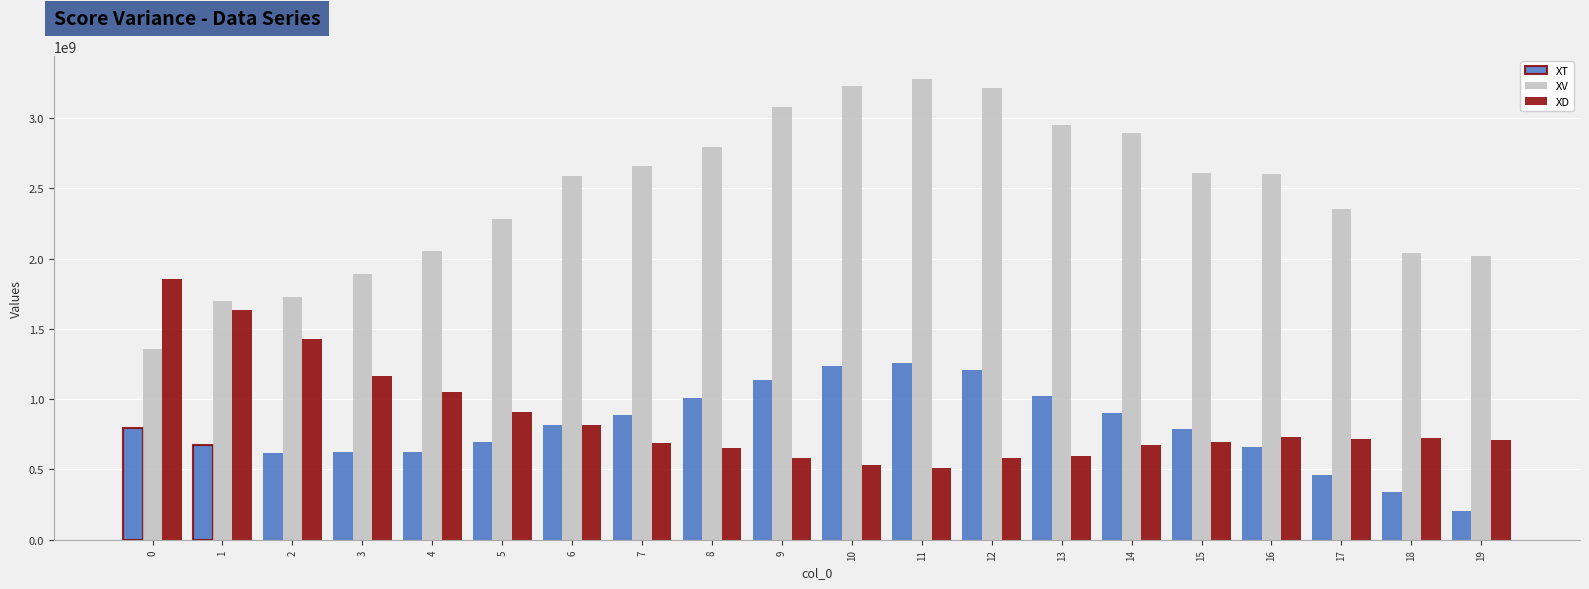

What is the difference between the maximum and minimum values in the XV series?

1923571474.0